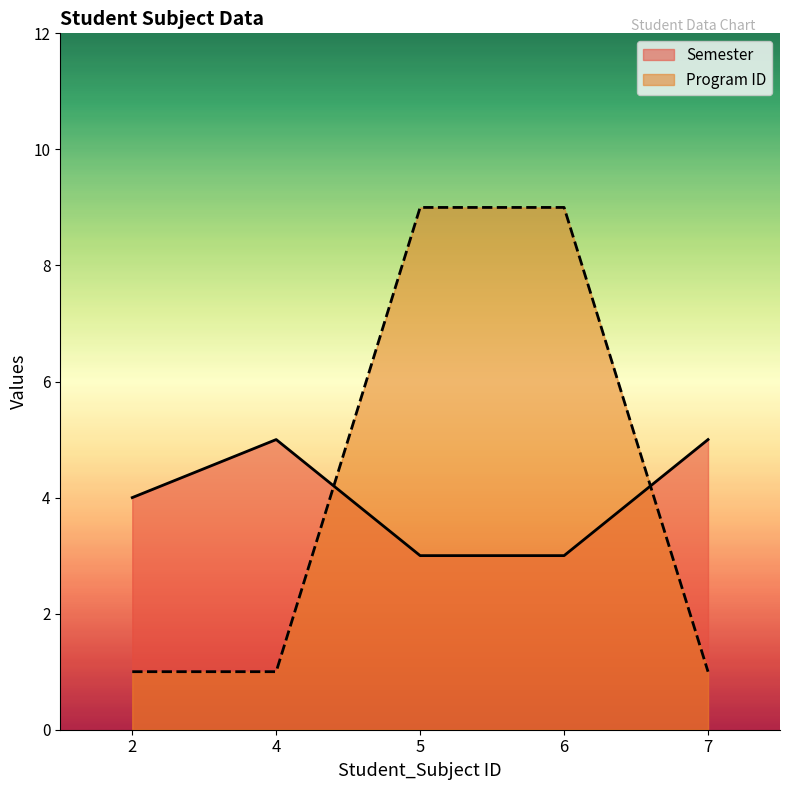

What is the sum of all Program ID values?

21